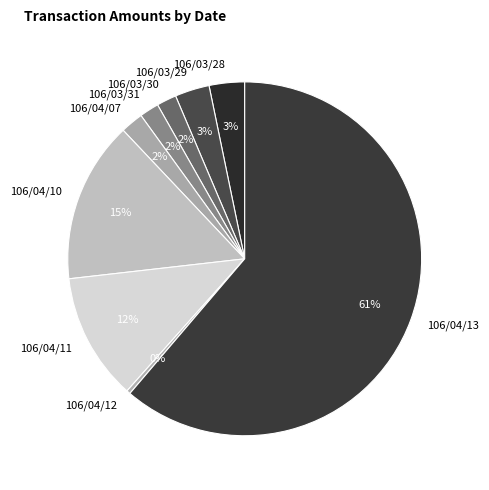

Approximately how many times larger is the value at 106/03/31 compared to 106/04/12?

5.1